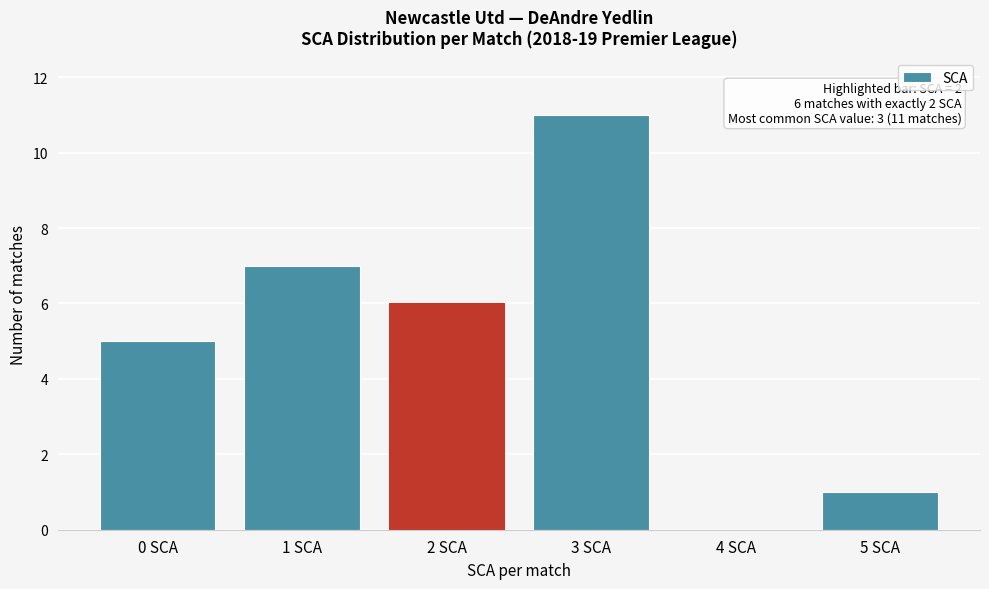

Over which range of the x-axis is the bar tallest?

2.5 to 3.5